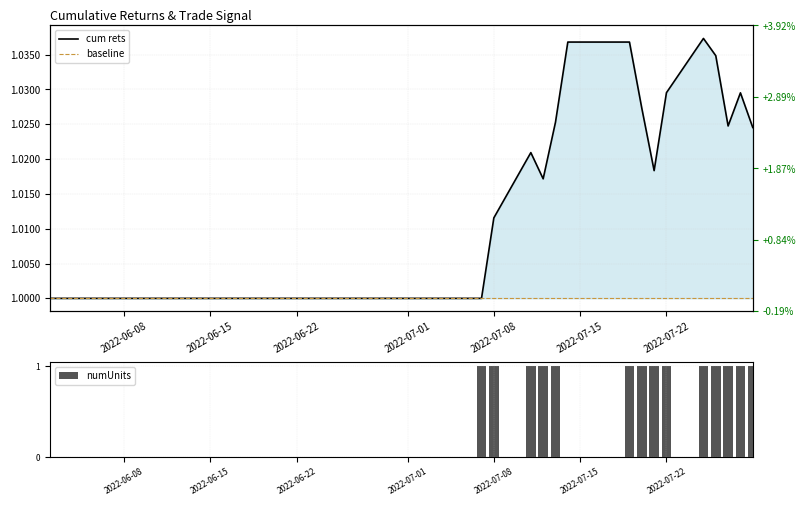

The value of numUnits at 2022-06-22 is -1. True or false?

False